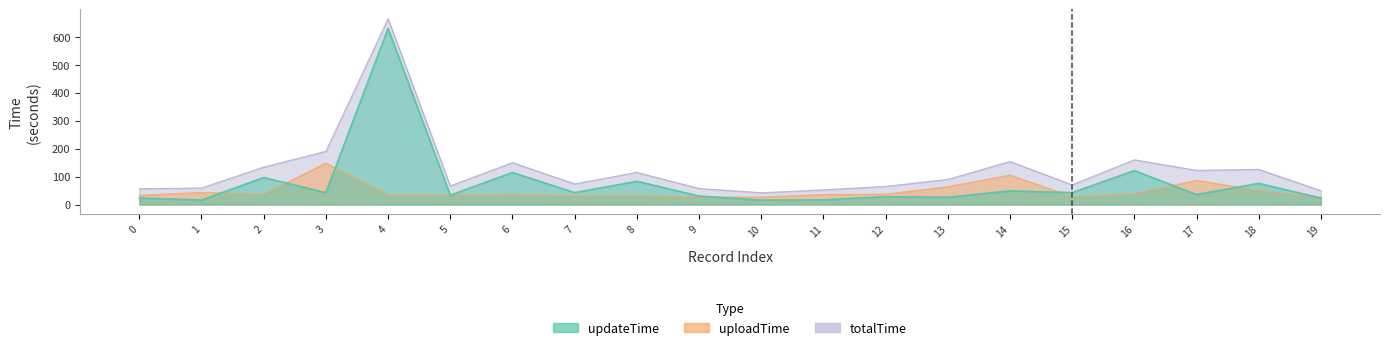

What is the smallest value displayed?

15.8